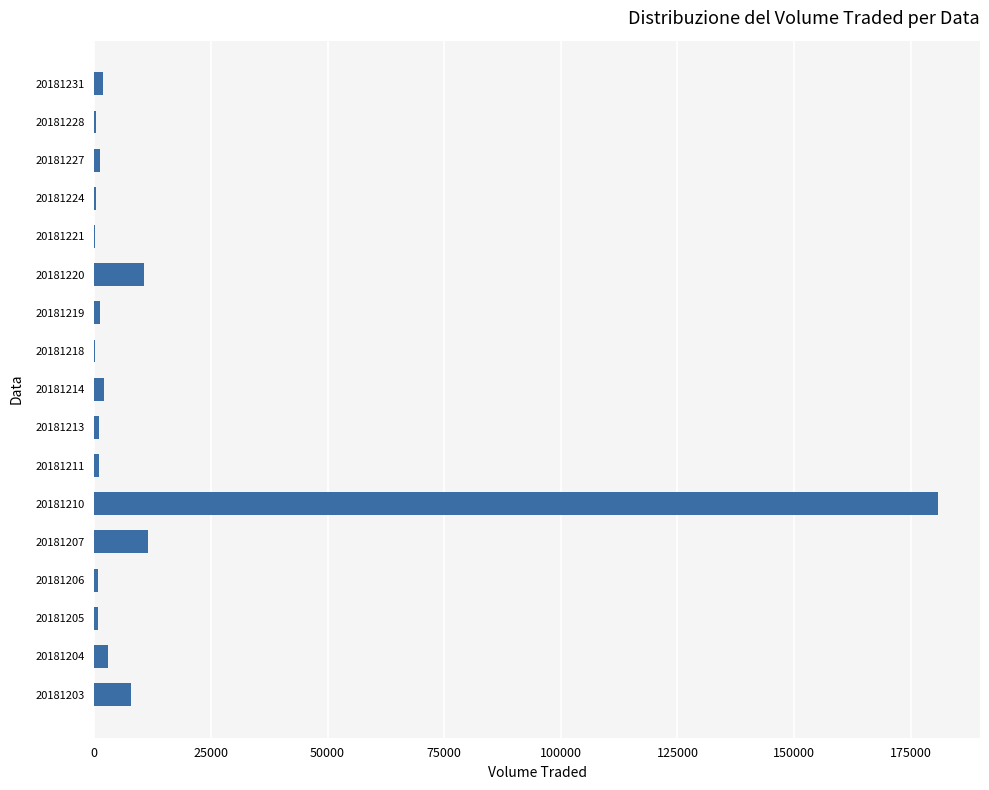

Which category has the highest value across all series?

20181210